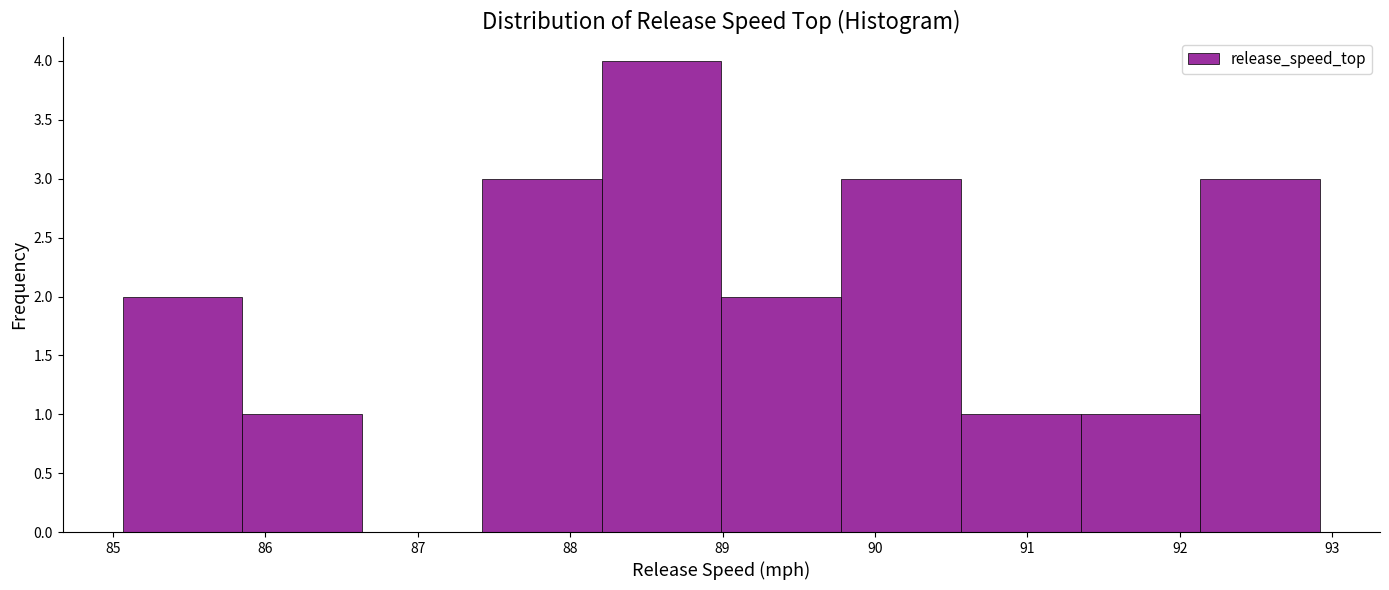

Reading left to right, transcribe this chart: for each bar, give the range it covers on the x-axis and its height. Neither the bar edges nor the heights are printed on the chart, so give them approximately, as read against the axes.

85.1 to 85.8: 2
85.8 to 86.6: 1
86.6 to 87.4: 0
87.4 to 88.2: 3
88.2 to 89.0: 4
89.0 to 89.8: 2
89.8 to 90.6: 3
90.6 to 91.3: 1
91.3 to 92.1: 1
92.1 to 92.9: 3